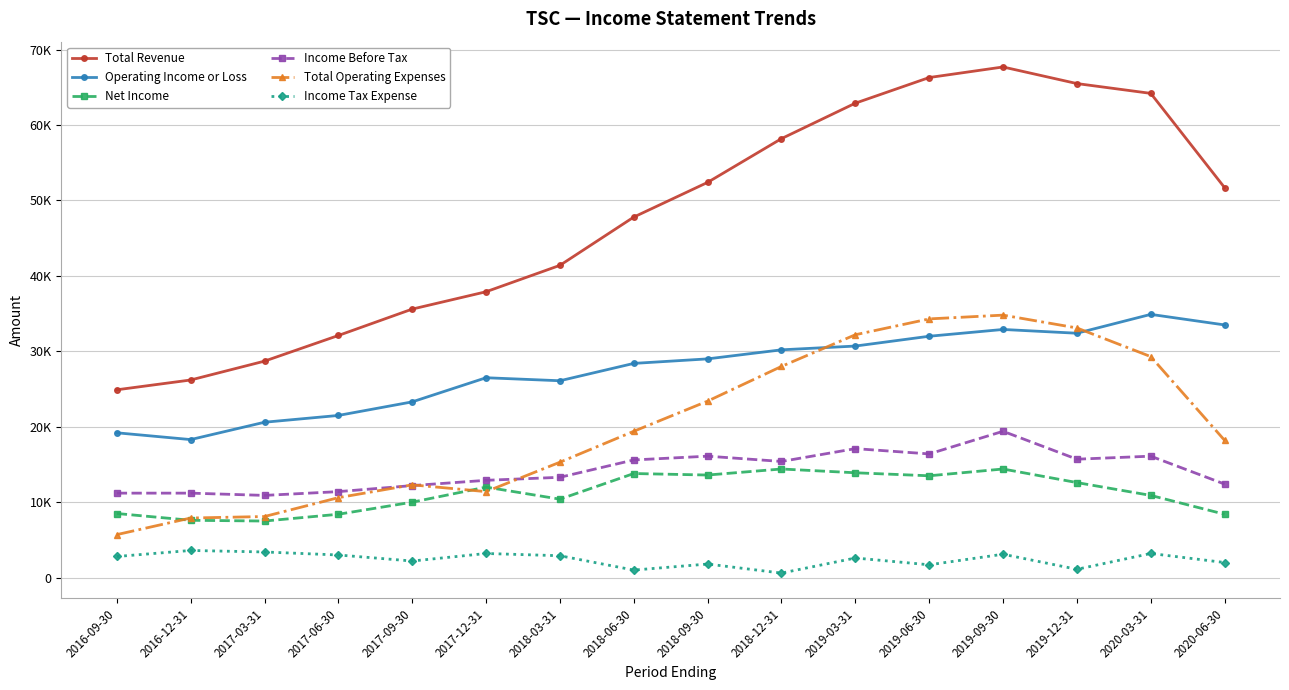

Where does the Income Before Tax series first go above 15400?

2018-06-30